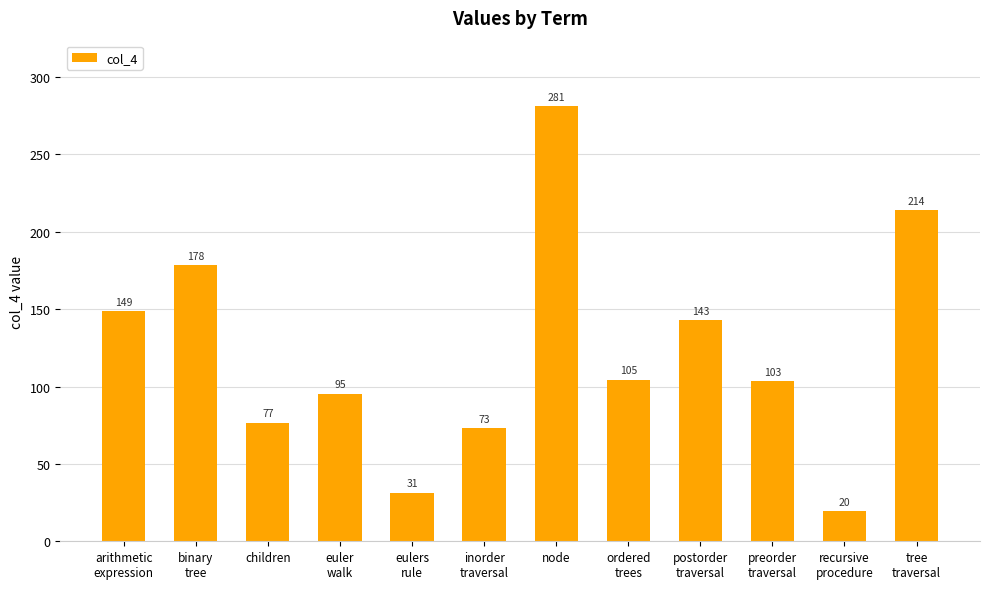

True or false: the data shows 47.2 at inorder
traversal.

False